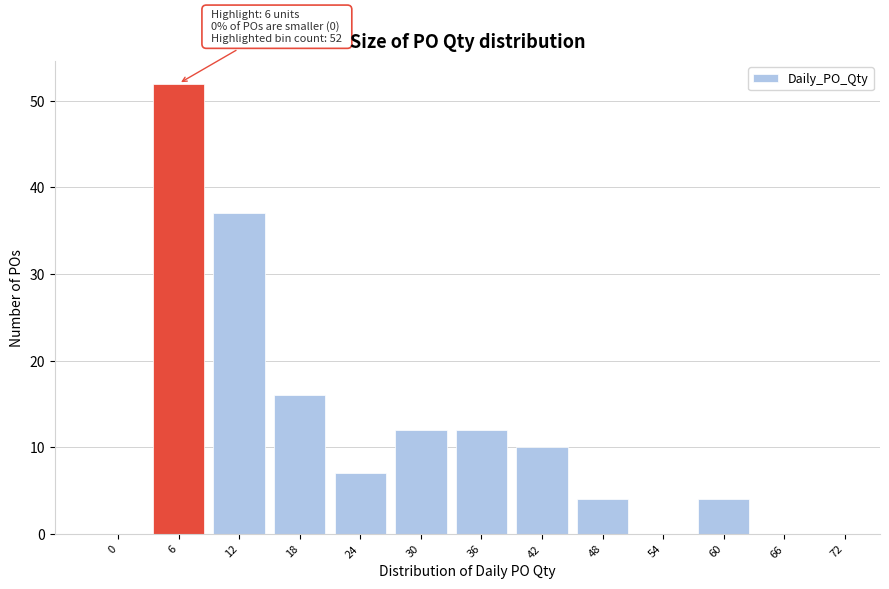

Reading left to right, list all the values displayed in this chart.

0=0	6=52	12=37	18=16	24=7	30=12	36=12	42=10	48=4	54=0	60=4	66=0	72=0